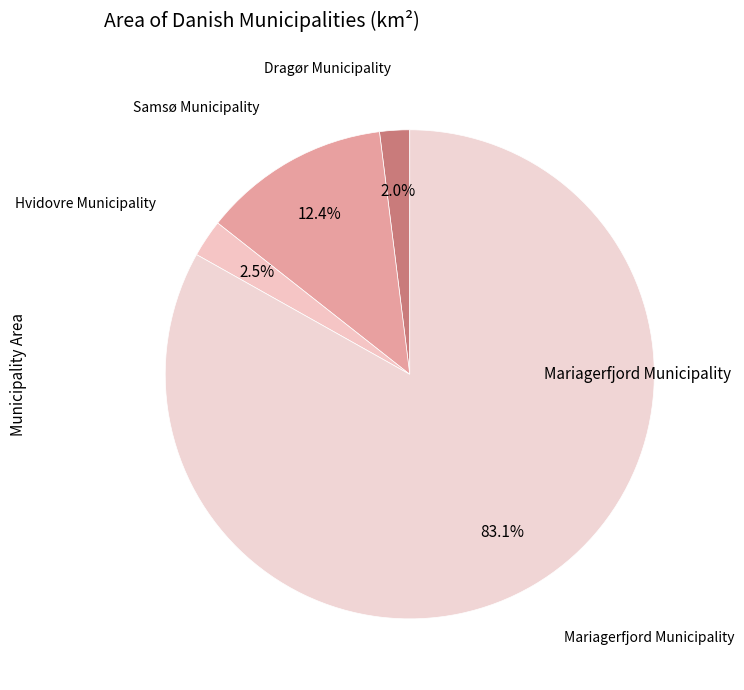

How many slices are in this pie chart?

4